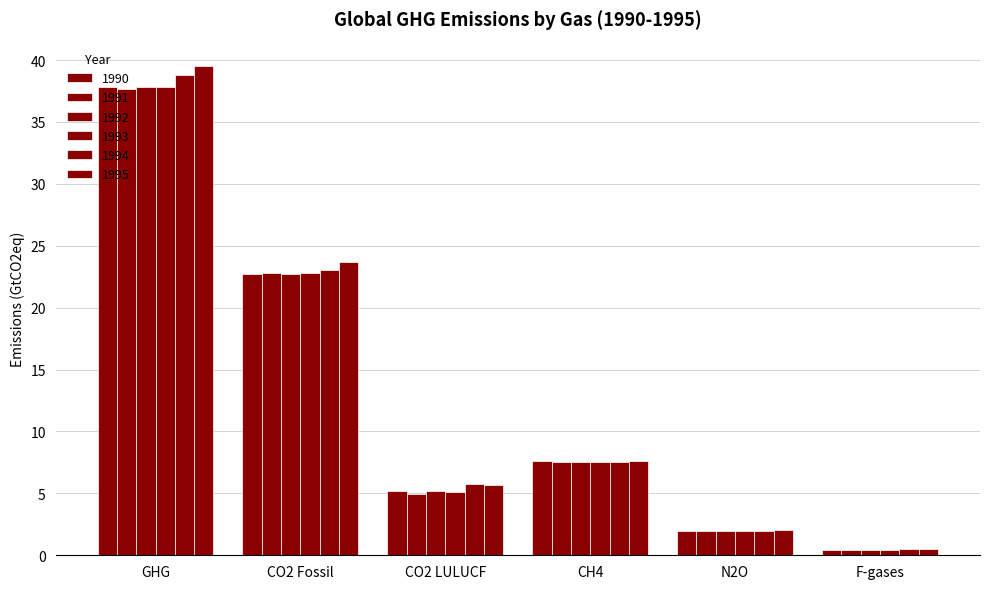

Between F-gases and CO2 Fossil, which is larger?

CO2 Fossil